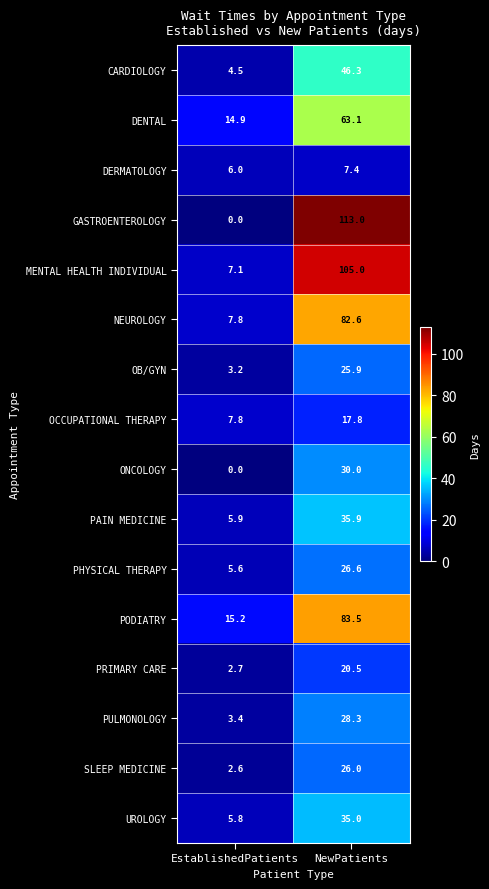

Which category has the lowest value in the OB/GYN series?

EstablishedPatients